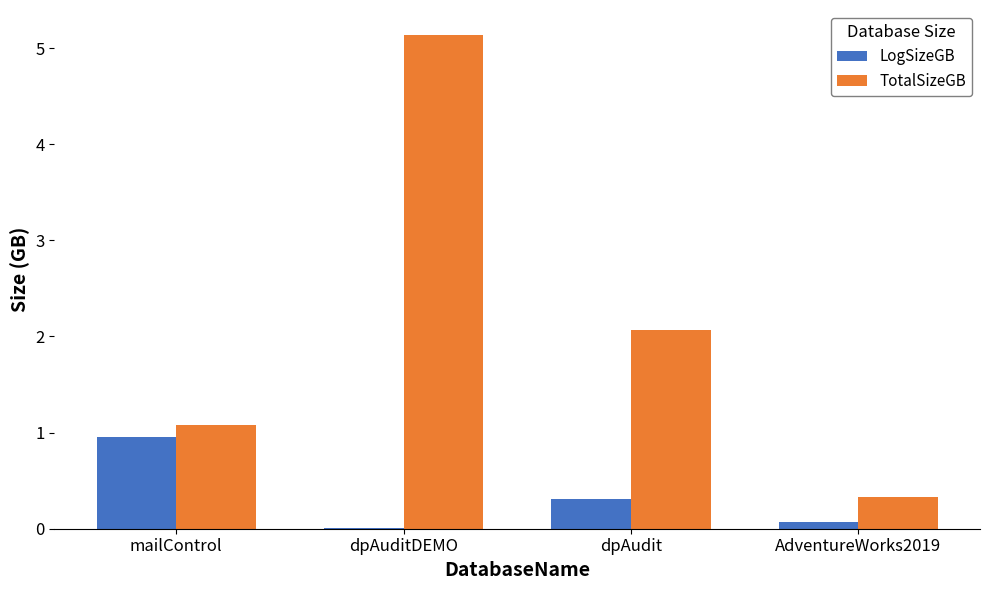

At which category does the chart reach its peak across all series?

dpAuditDEMO